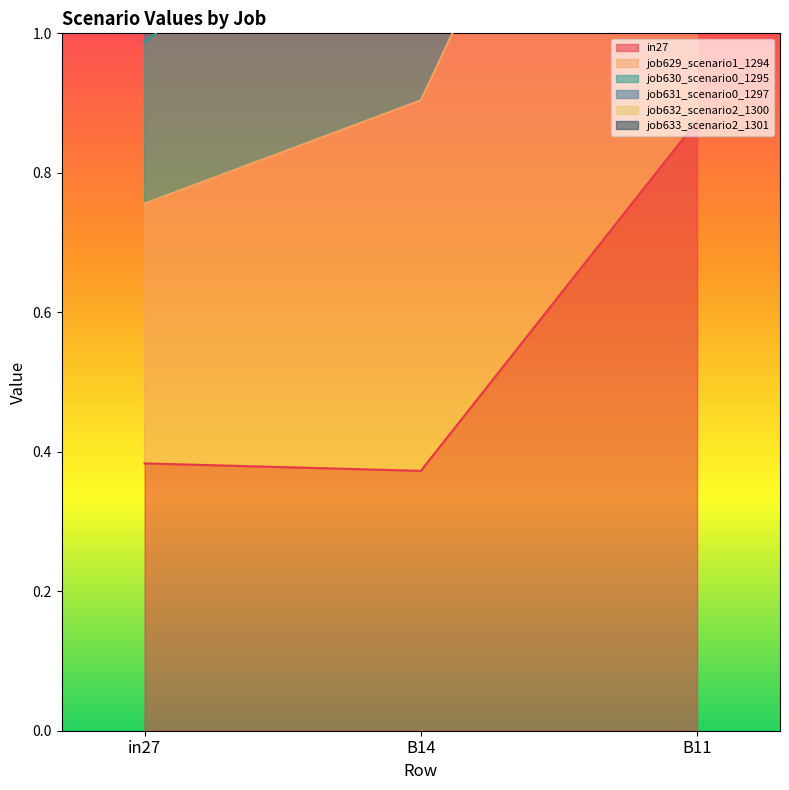

What is the maximum value shown in the chart?

4.6